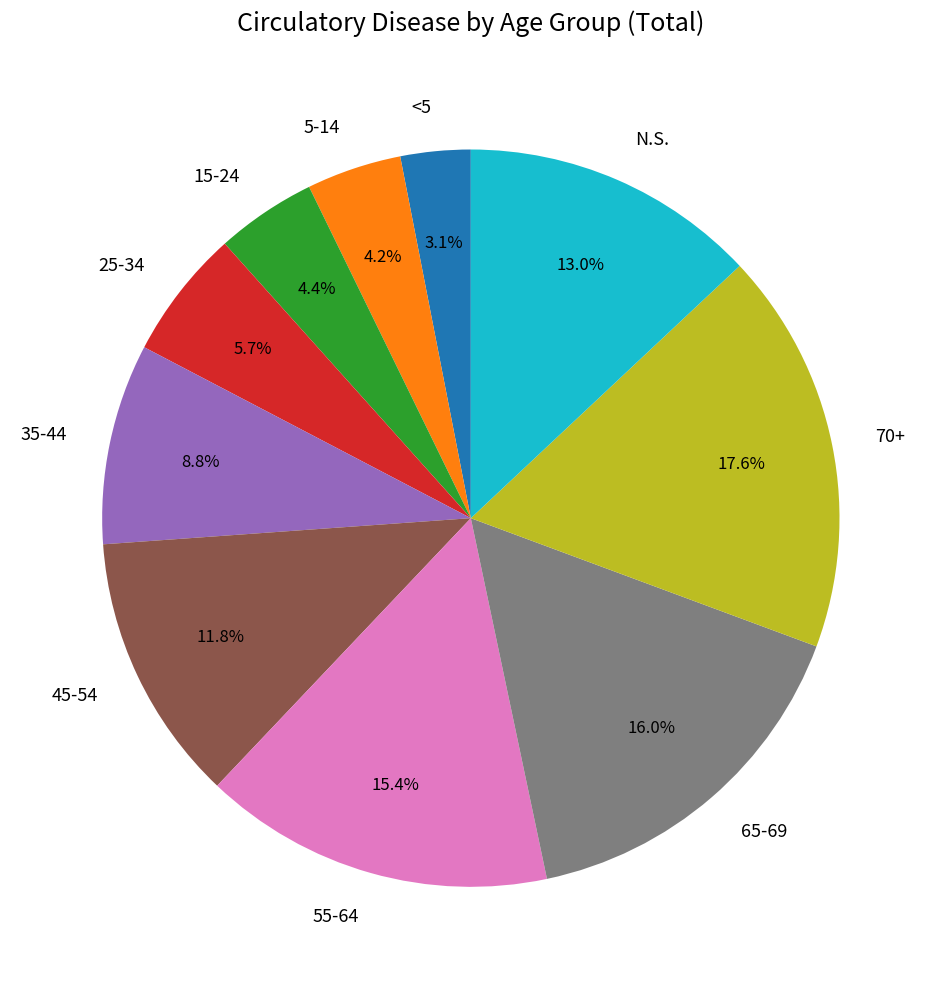

To the nearest percent, what percentage of the pie is 45-54?

12%